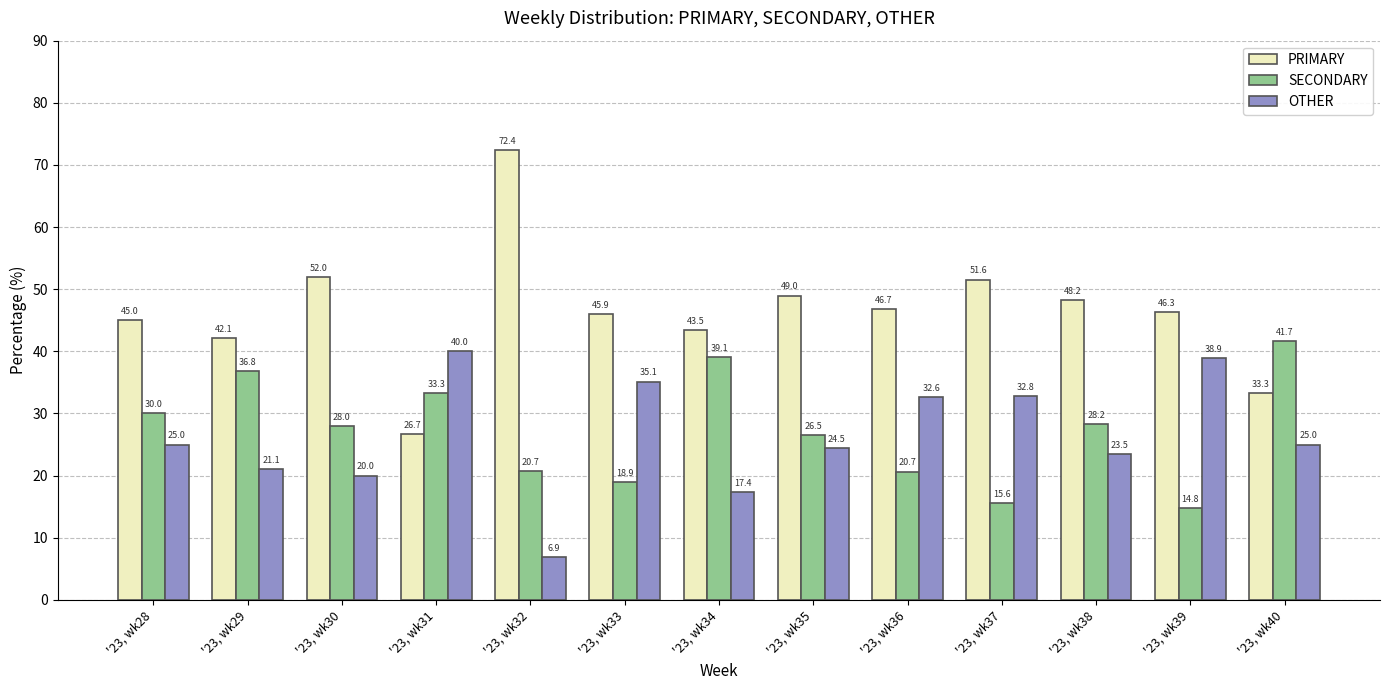

How many values in the PRIMARY series are below 46?

6